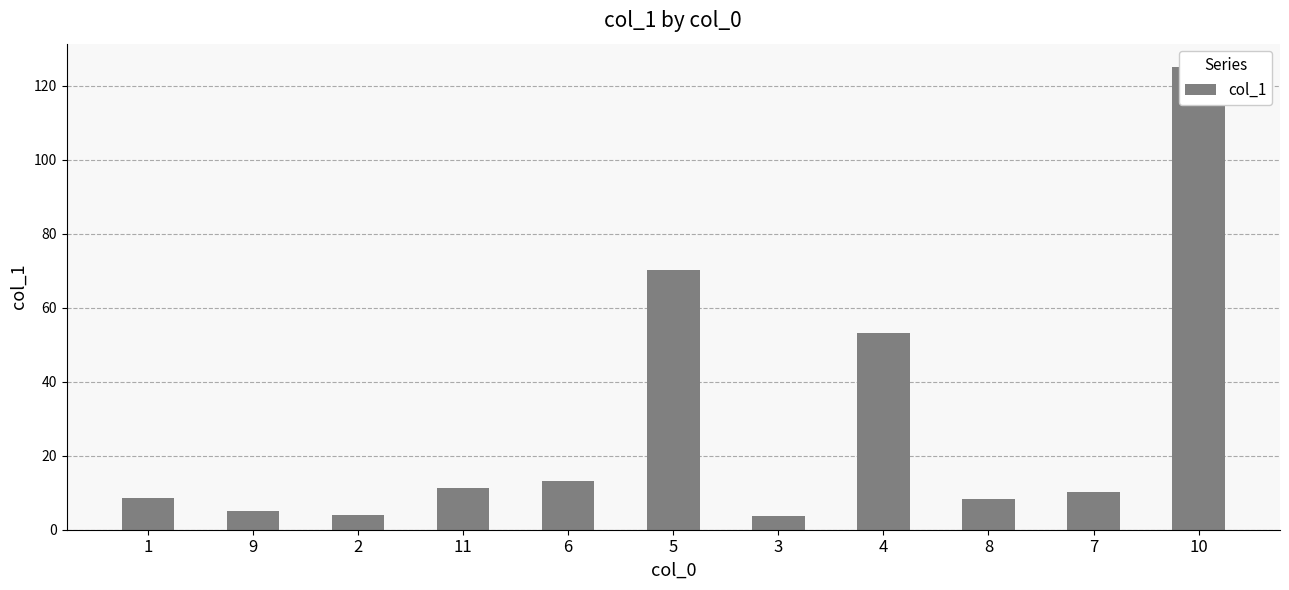

What is the label of the 3rd bar from the right?

8